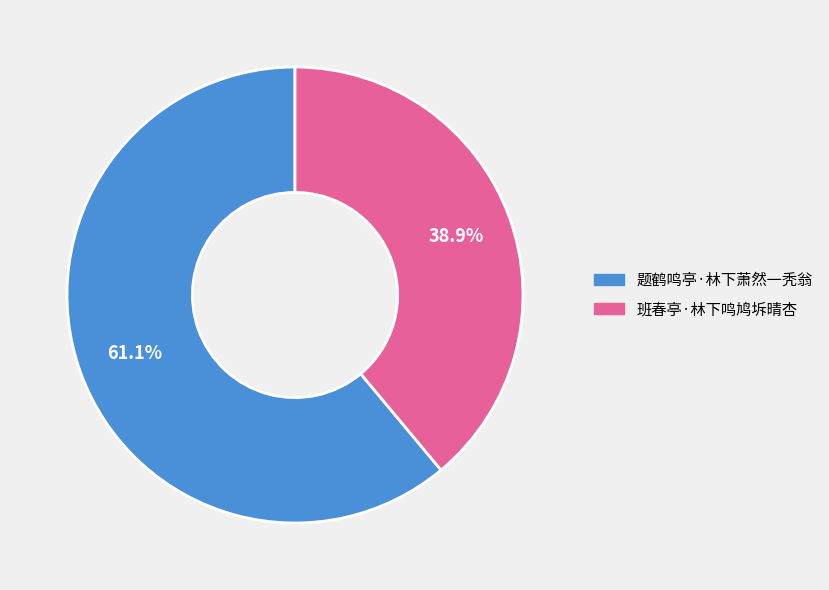

Rank the categories by value from highest to lowest.

题鹤鸣亭·林下萧然一秃翁, 班春亭·林下鸣鸠坼晴杏